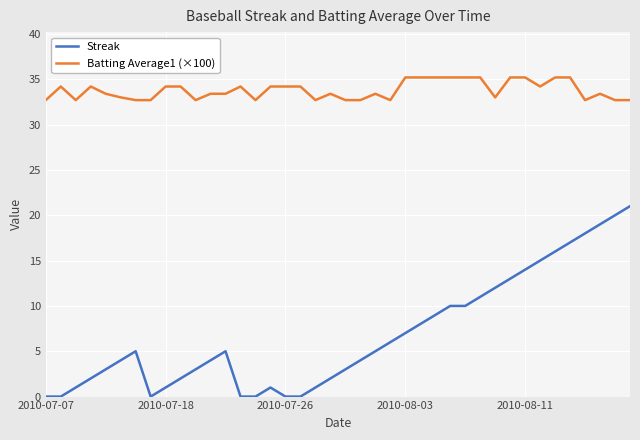

What are all the series names shown in the legend?

Streak, Batting Average1 (×100)